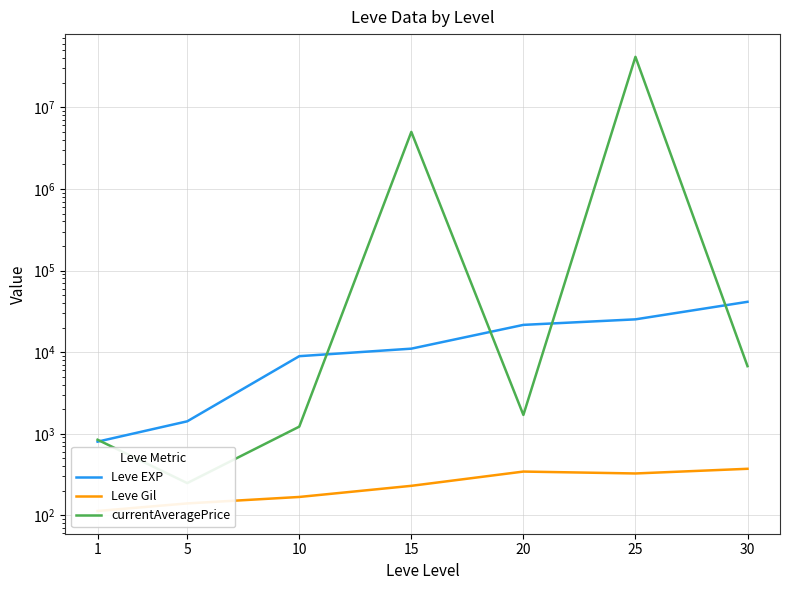

What is the minimum value shown in the chart?

113.0